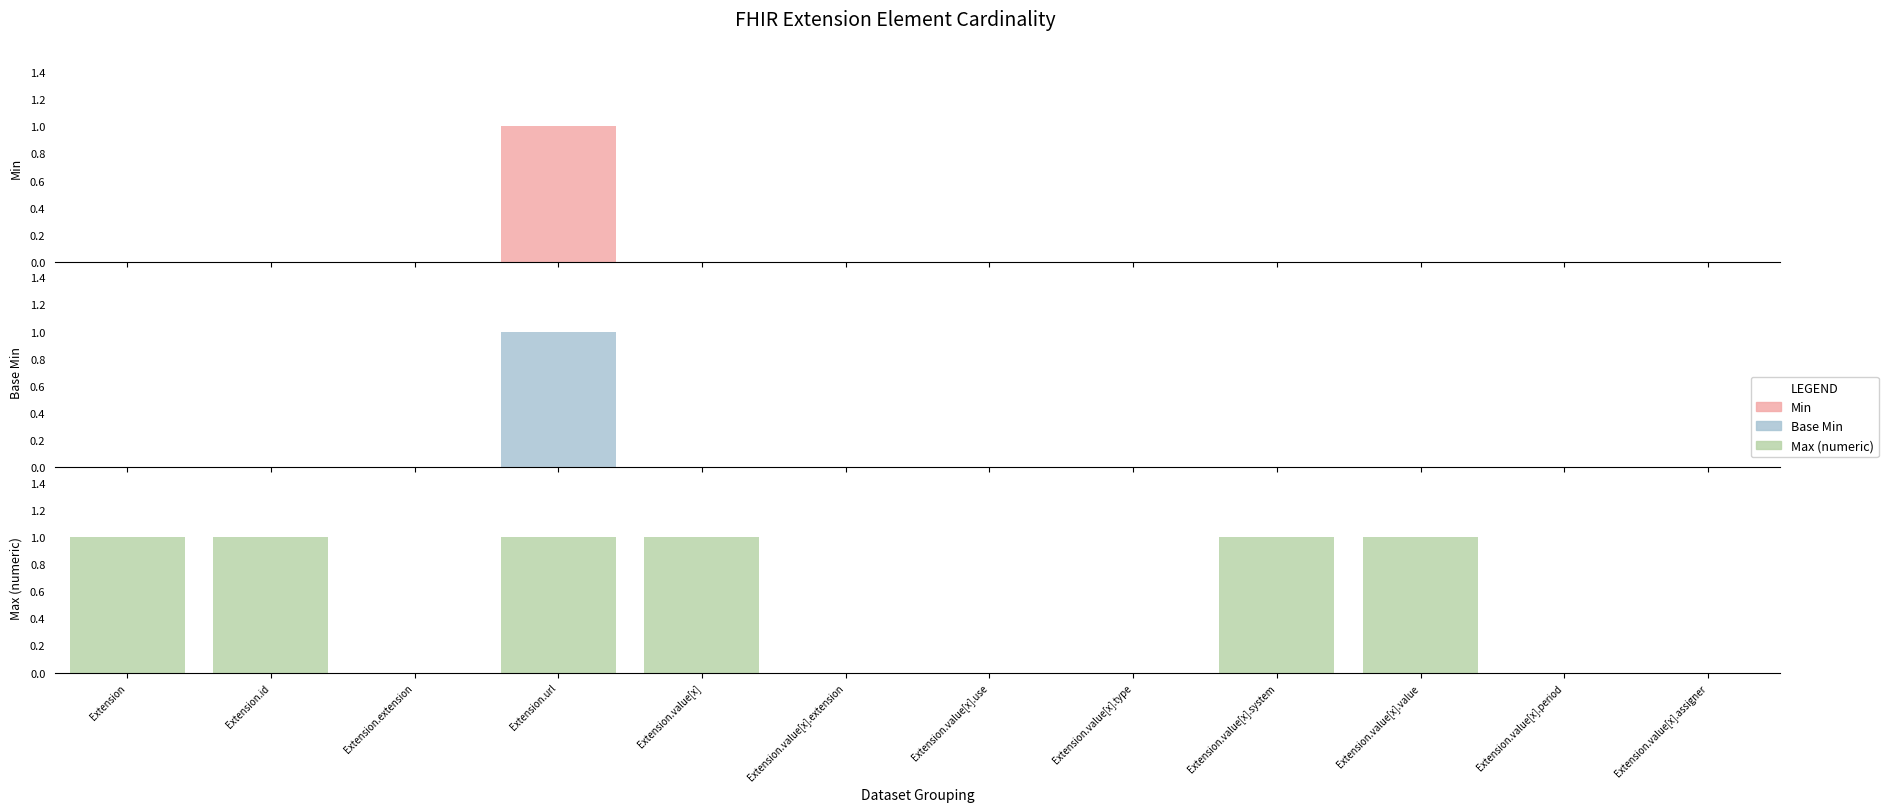

List the labels in order of Min value, largest first.

Extension.url, Extension, Extension.id, Extension.extension, Extension.value[x], Extension.value[x].extension, Extension.value[x].use, Extension.value[x].type, Extension.value[x].system, Extension.value[x].value, Extension.value[x].period, Extension.value[x].assigner